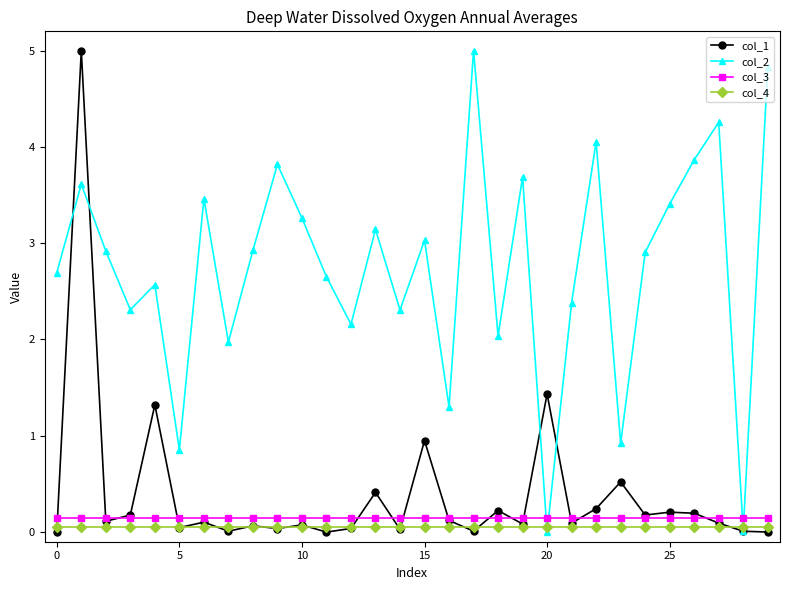

True or false: col_3 and col_4 cross at least once.

False